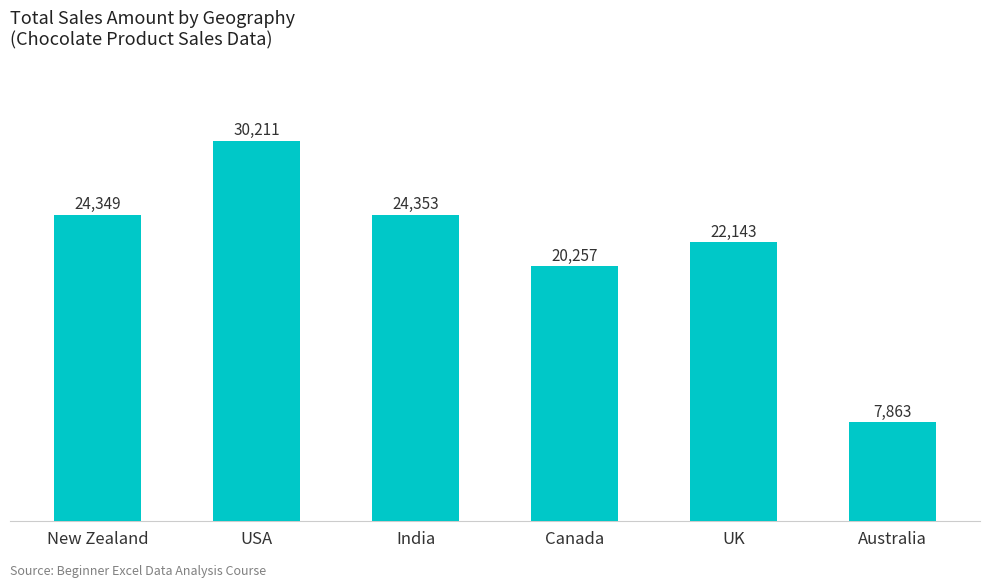

The value at Canada is 13476. True or false?

False